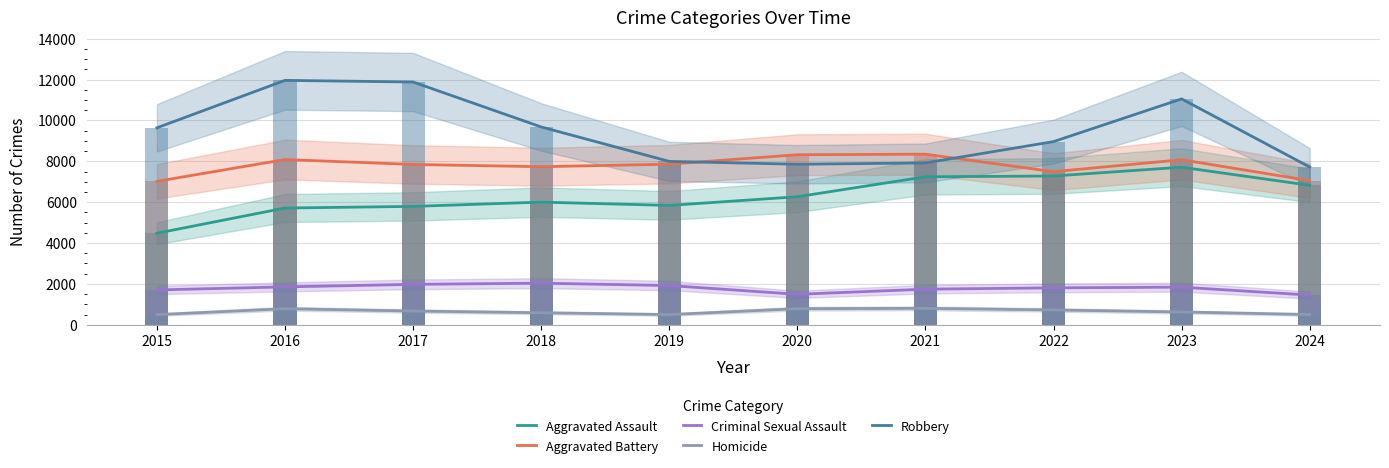

Where does the Criminal Sexual Assault series first go above 1840?

2016